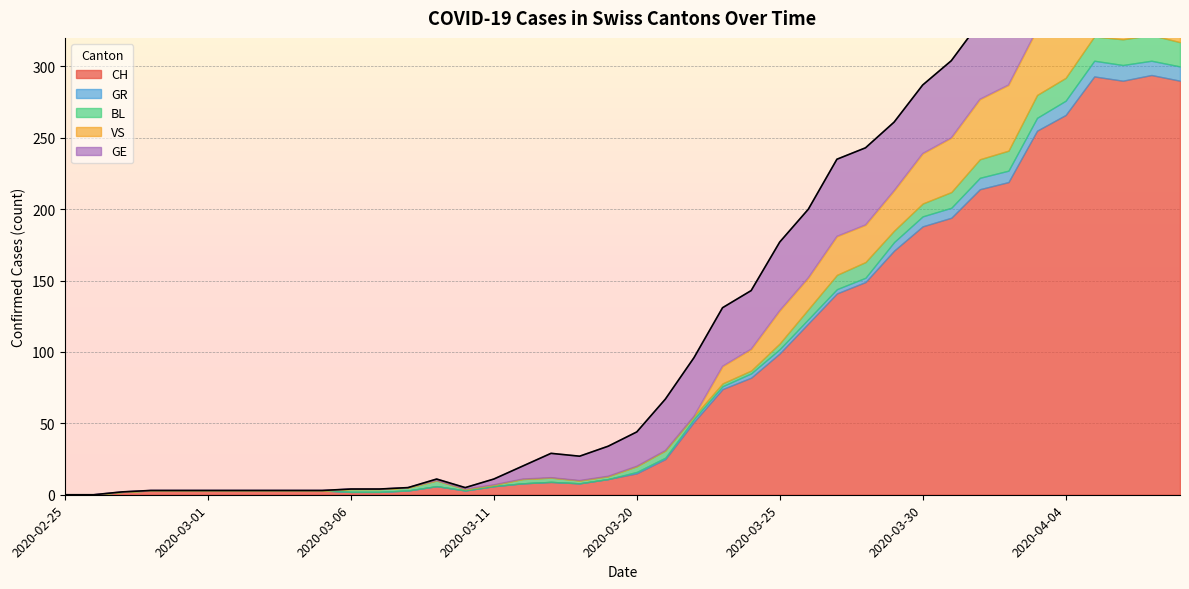

At how many categories does at least one series exceed 119?

14